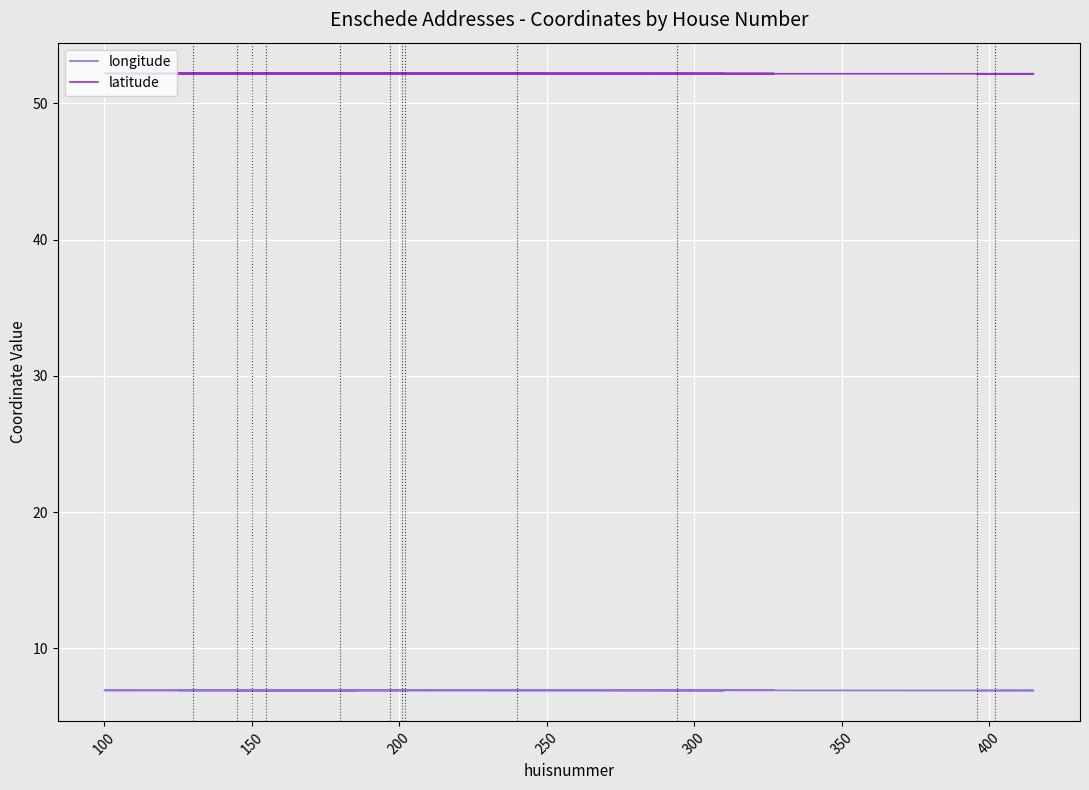

What is the lowest value of the longitude series?

6.9